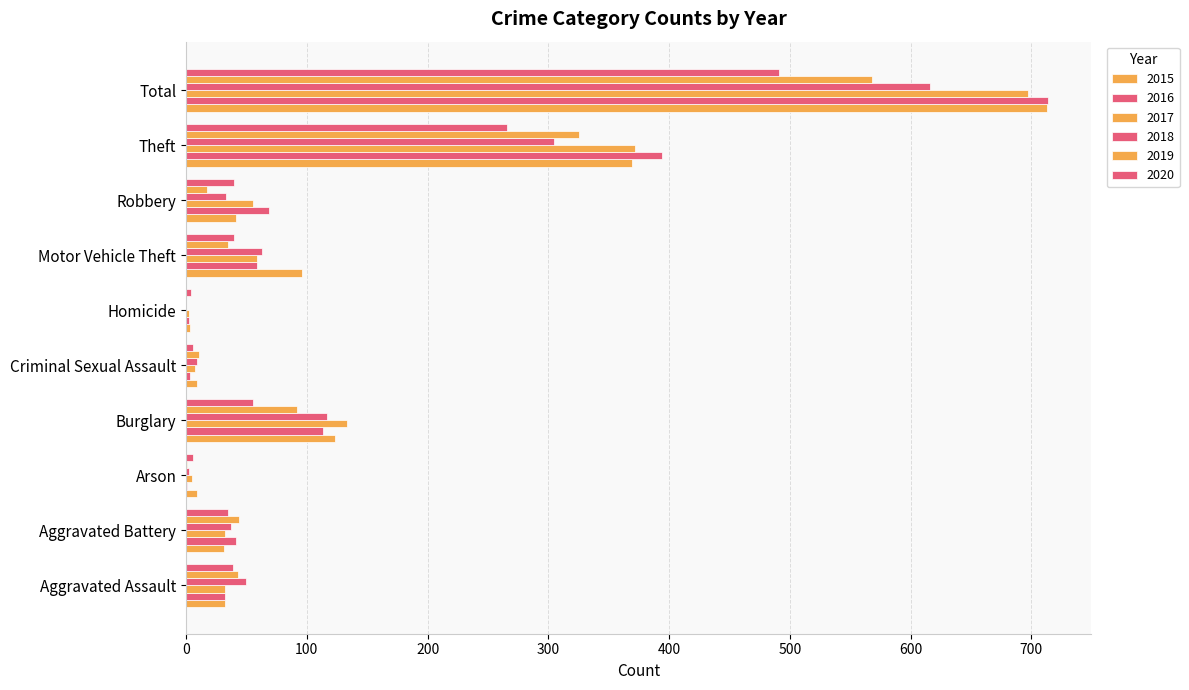

How many distinct data groups are displayed?

6